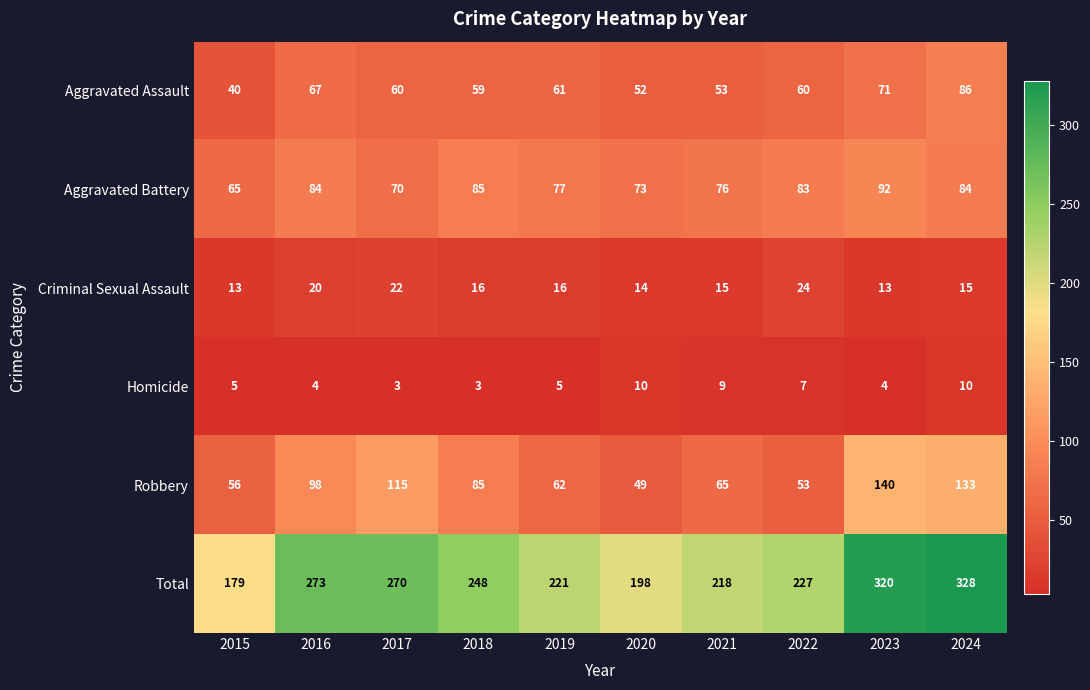

What is the maximum value shown in the chart?

328